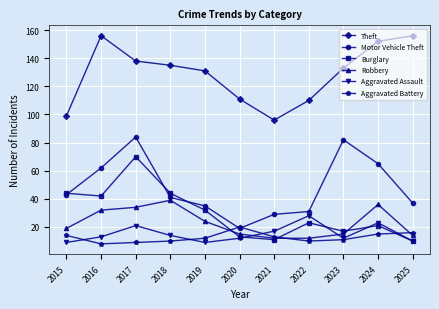

Read the Theft value at 2021, to the nearest 10.

100